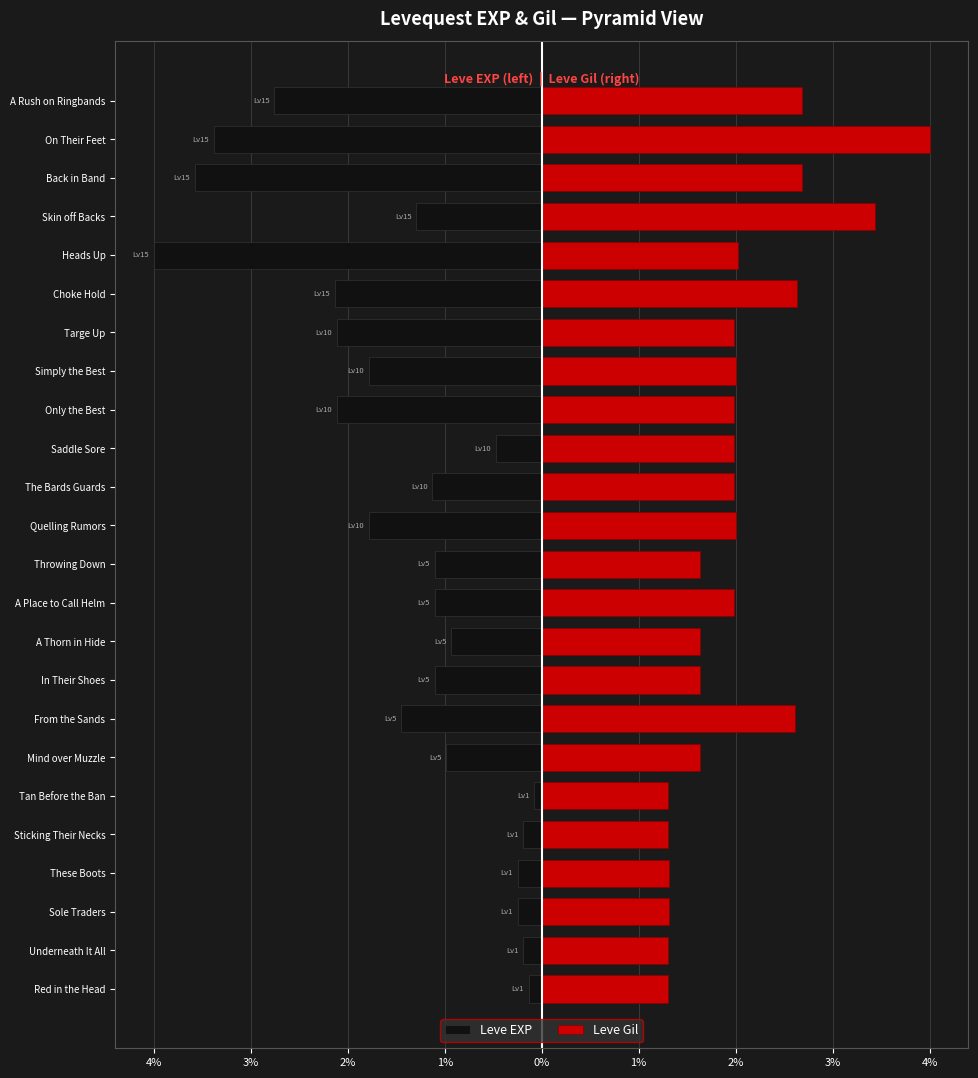

Rank the series at Red in the Head from highest to lowest value.

Leve Gil, Leve EXP